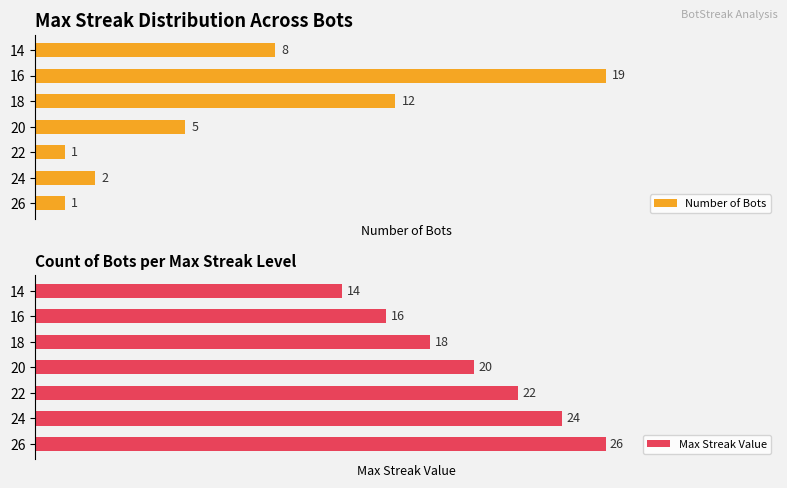

Rank the categories by Max Streak Value value from highest to lowest.

26, 24, 22, 20, 18, 16, 14